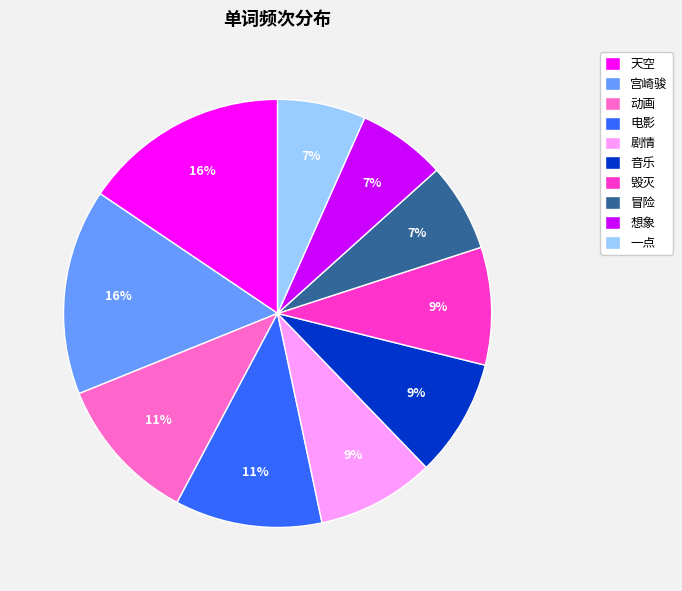

Is 宫崎骏 the majority of the pie?

No